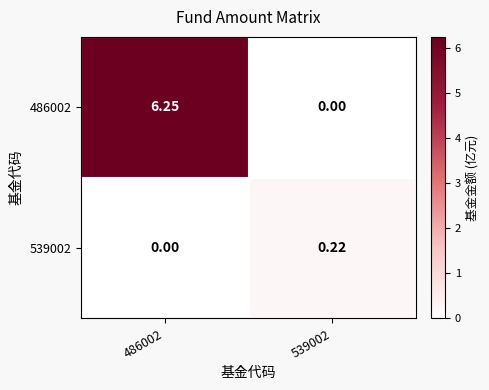

Is the value of 539002 at 486002 greater than the value of 486002 at 486002?

No